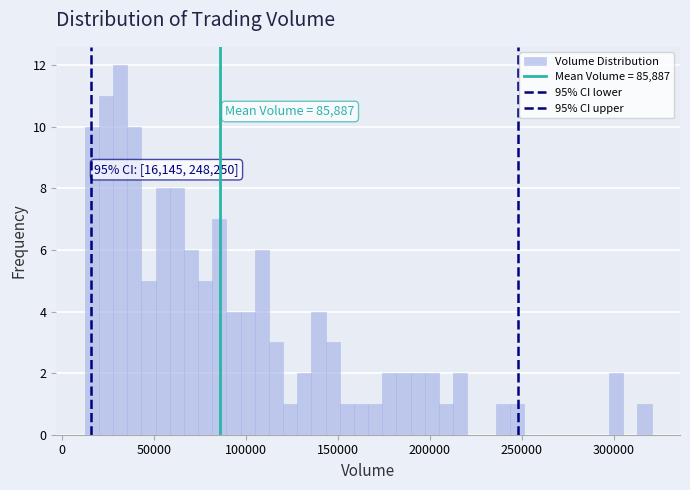

Around what value on the x-axis is the tallest bar? Give the approximate position of its centre, as read against the axis.

30000